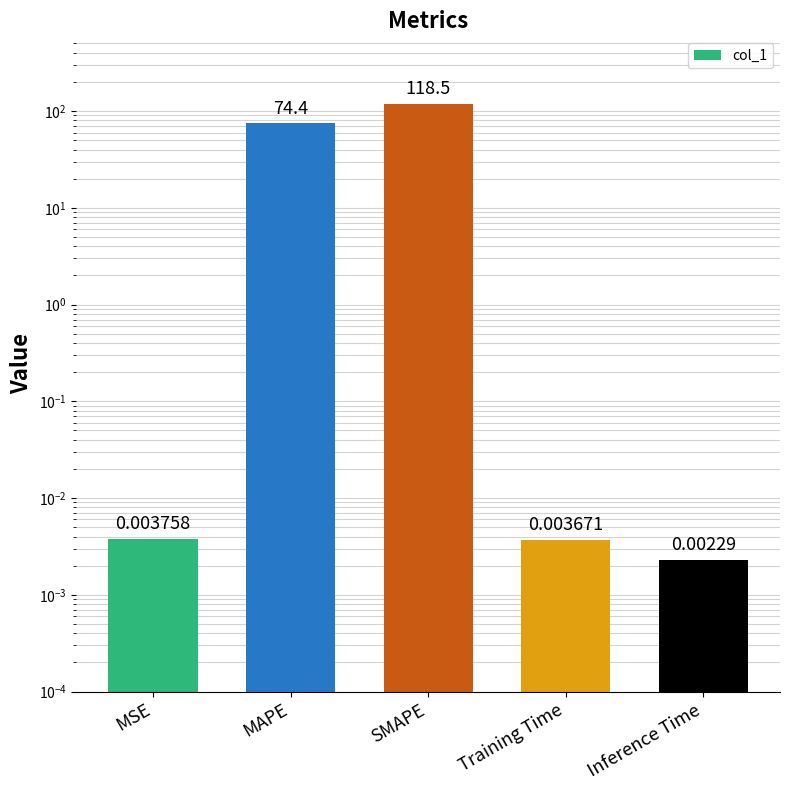

Reading right to left, extract all data points from this chart.

0.0	0.0	118.5	74.4	0.0